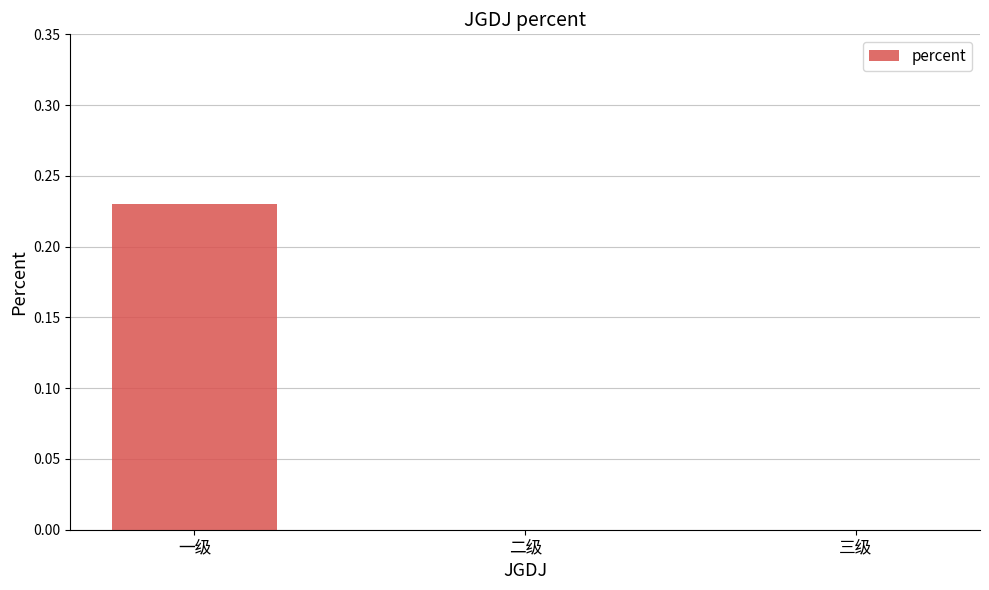

What is the change in value from 一级 to 三级?

-0.2